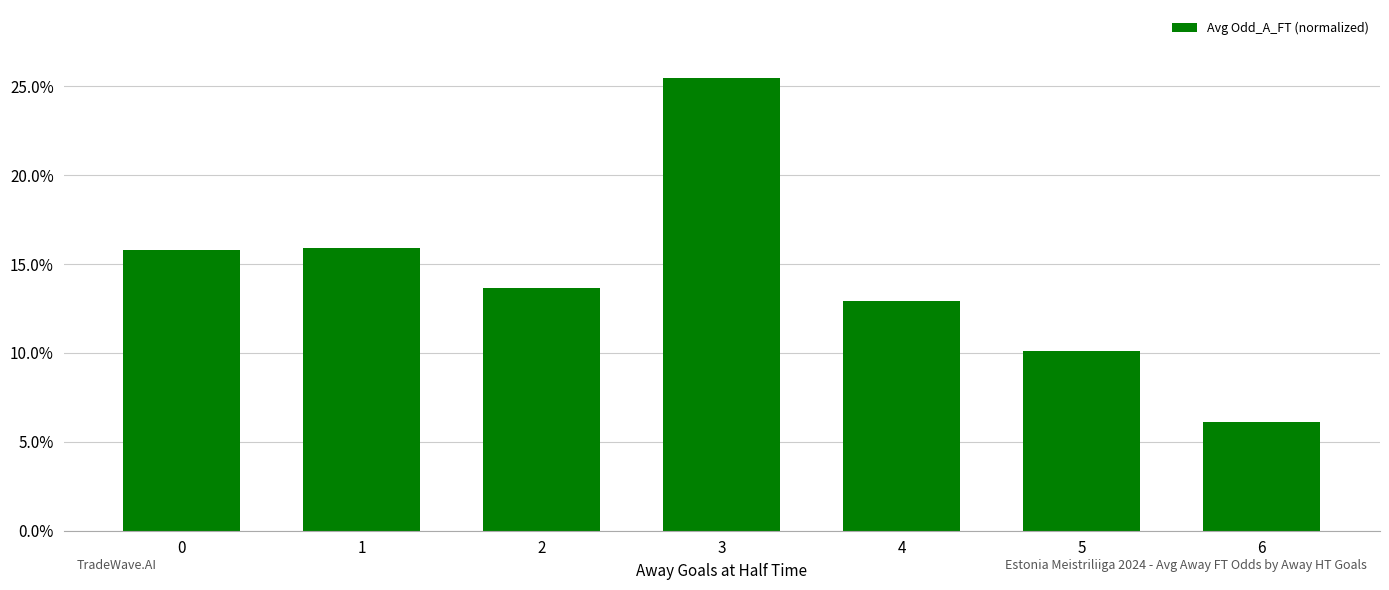

How many distinct data groups are displayed?

1